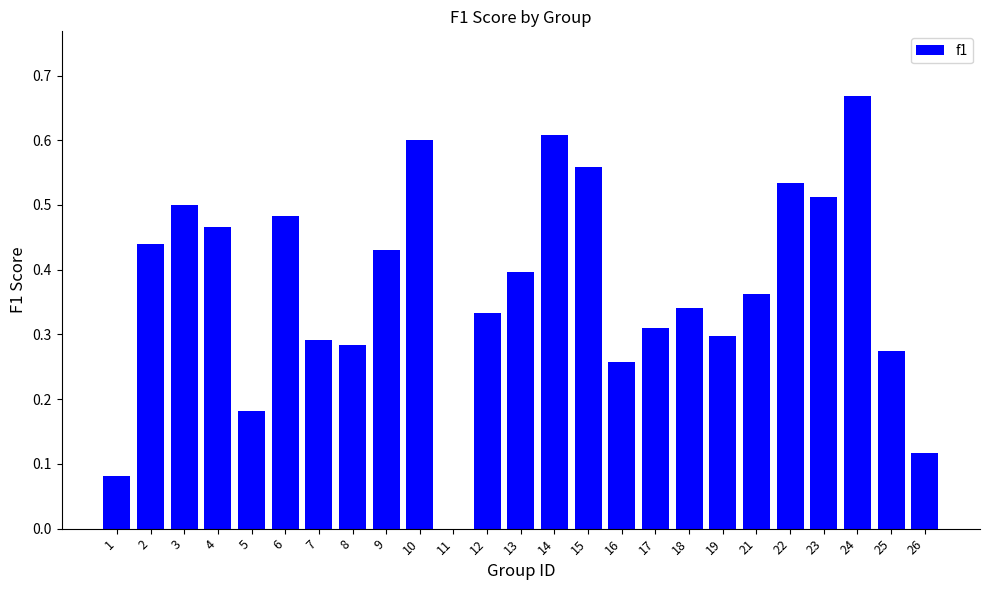

Between 1 and 13, which is larger?

13